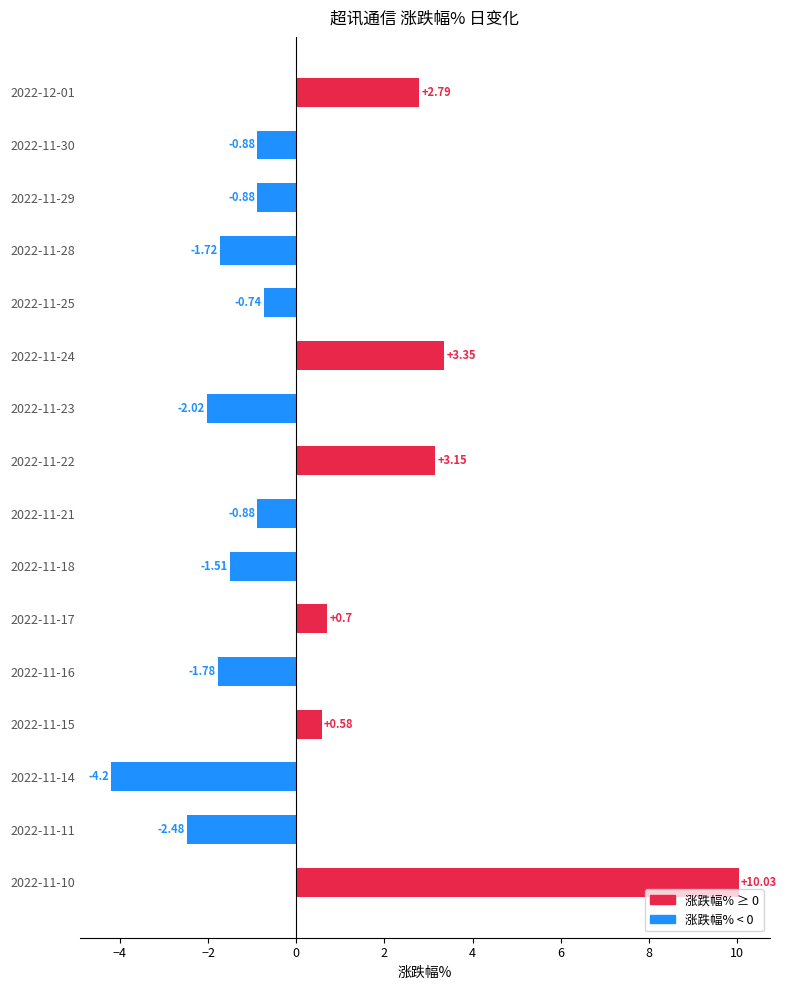

What is the difference between the maximum and minimum values?

14.2